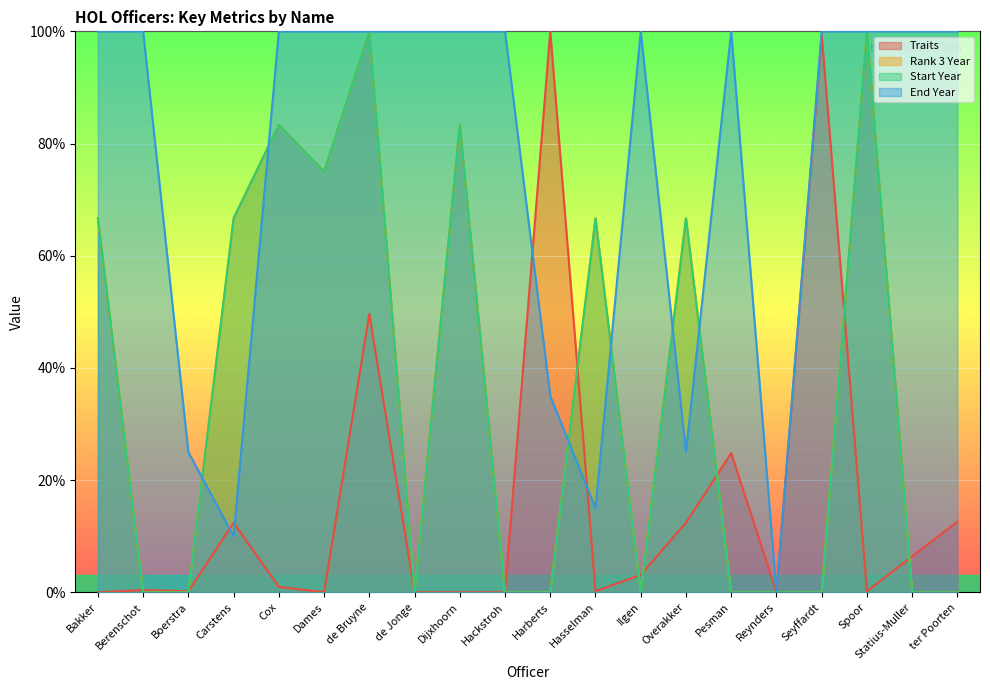

Is it true that Rank 3 Year equals 146.6 at Cox?

False